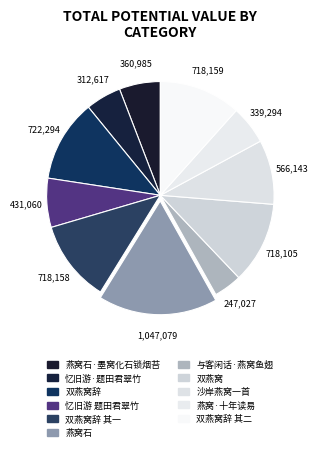

Count the number of slices in the pie.

11